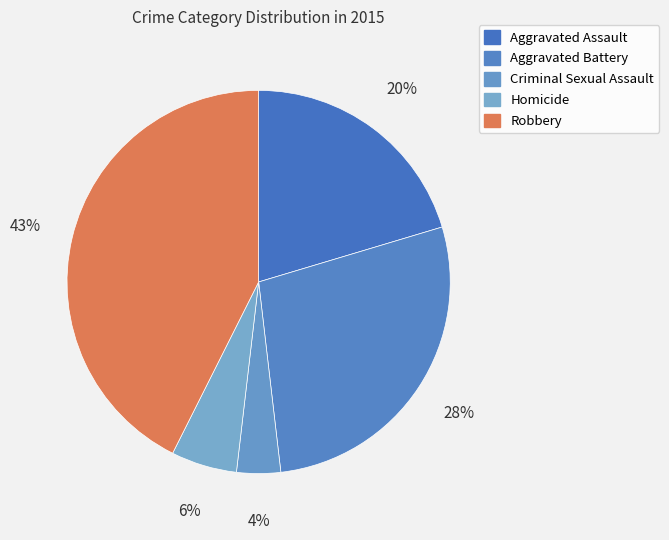

Count the number of slices in the pie.

5